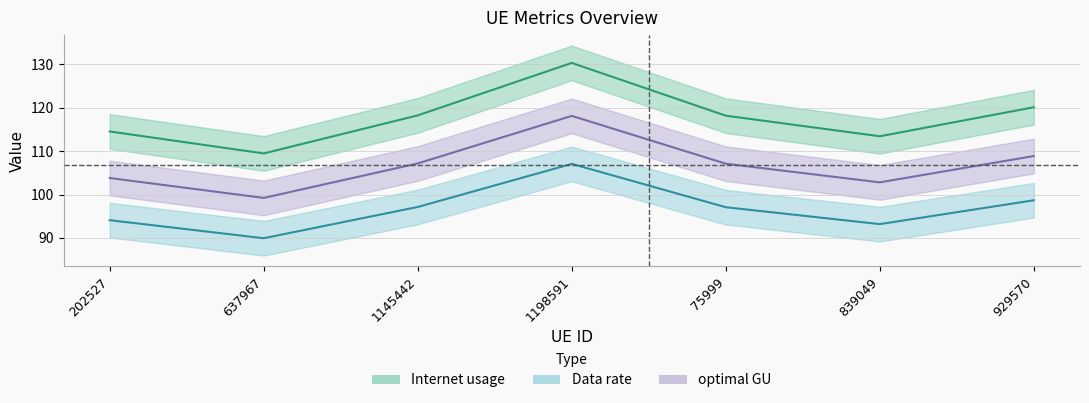

What is the maximum value for Internet usage?

130.4